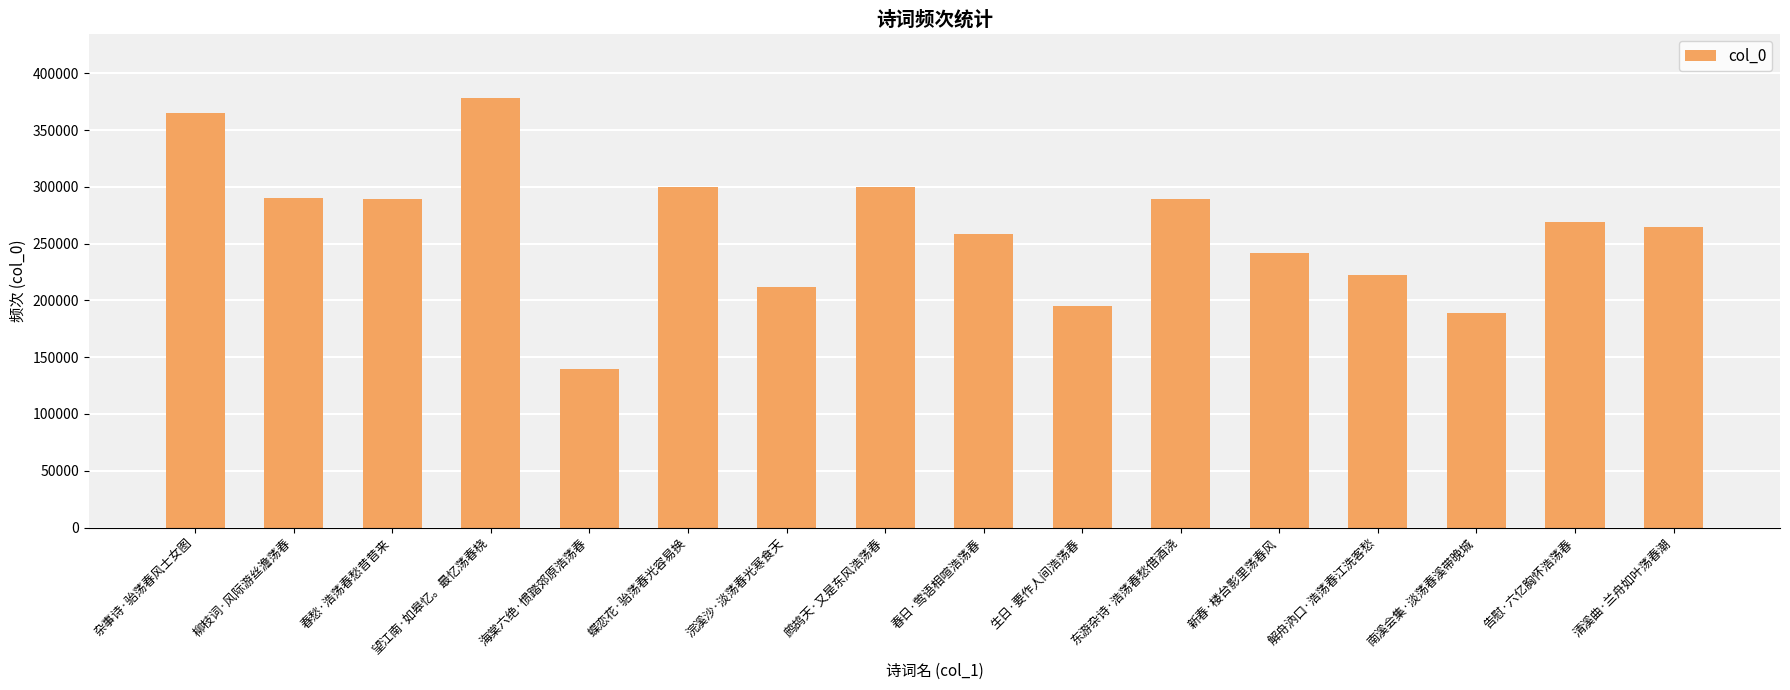

What is the change in value from 东游杂诗·浩荡春愁借酒浇 to 解舟汭口·浩荡春江洗客愁?

-66620